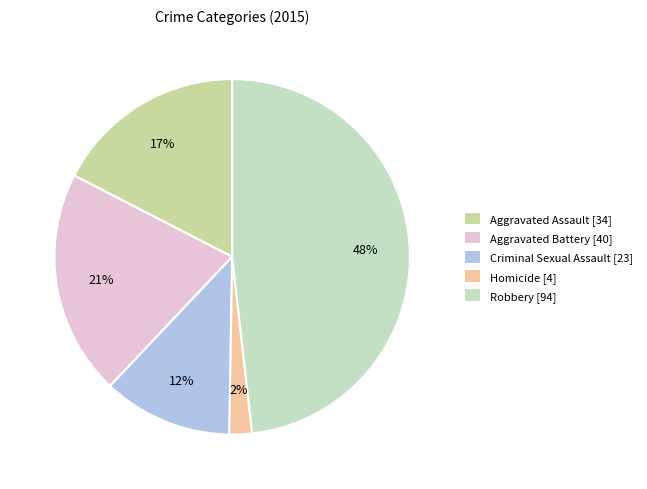

To the nearest percent, what percentage of the pie is Aggravated Battery?

21%